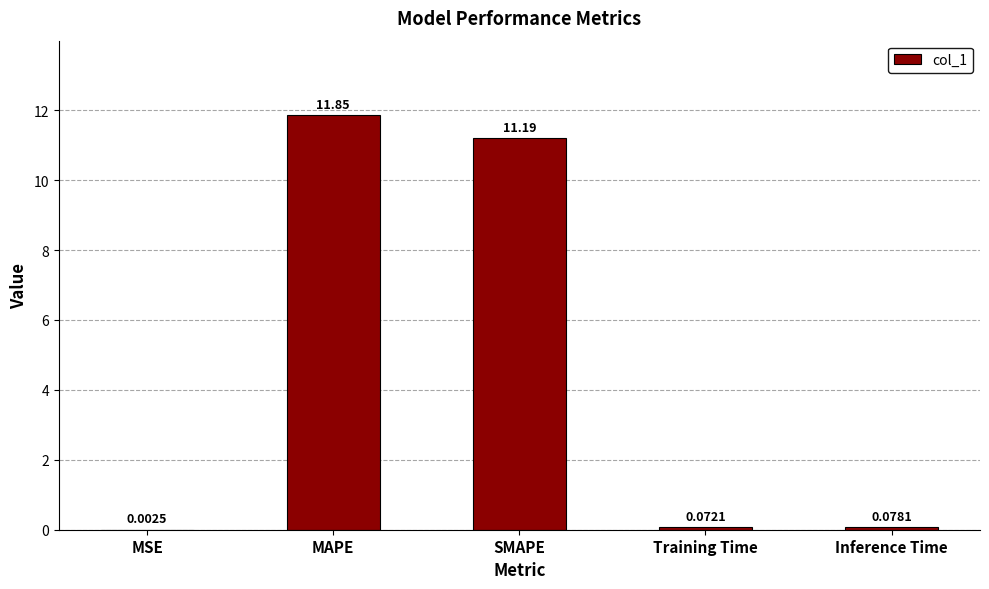

Which has a higher value, MSE or SMAPE?

SMAPE